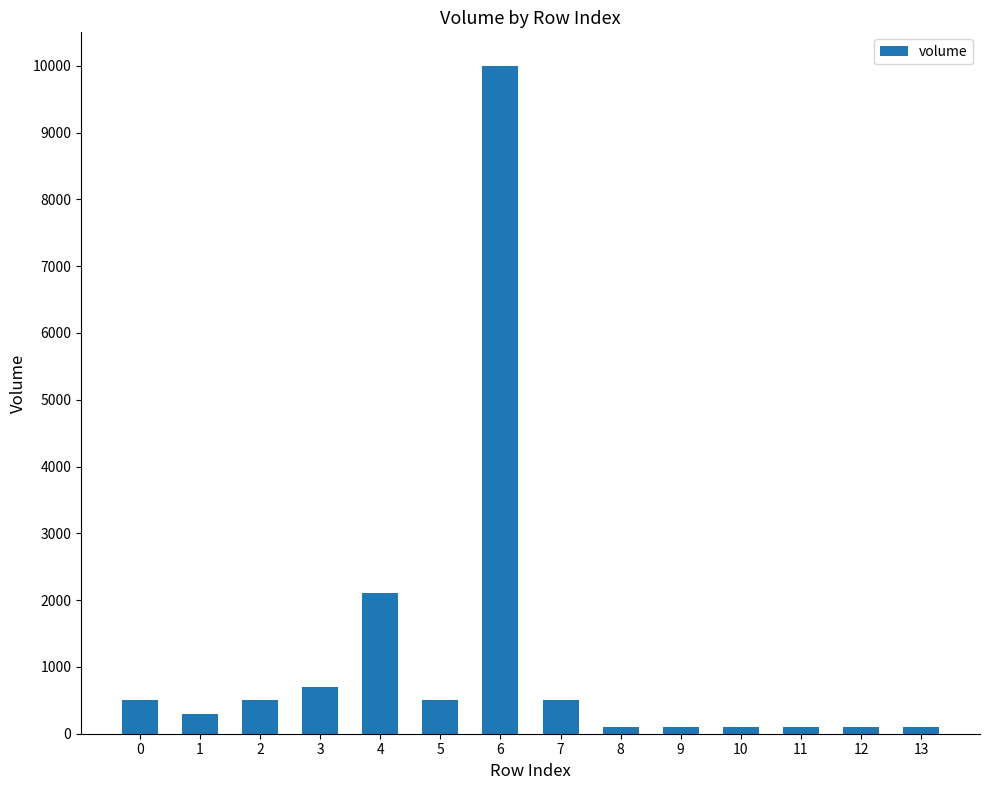

At which label is the value closest to 5050?

4